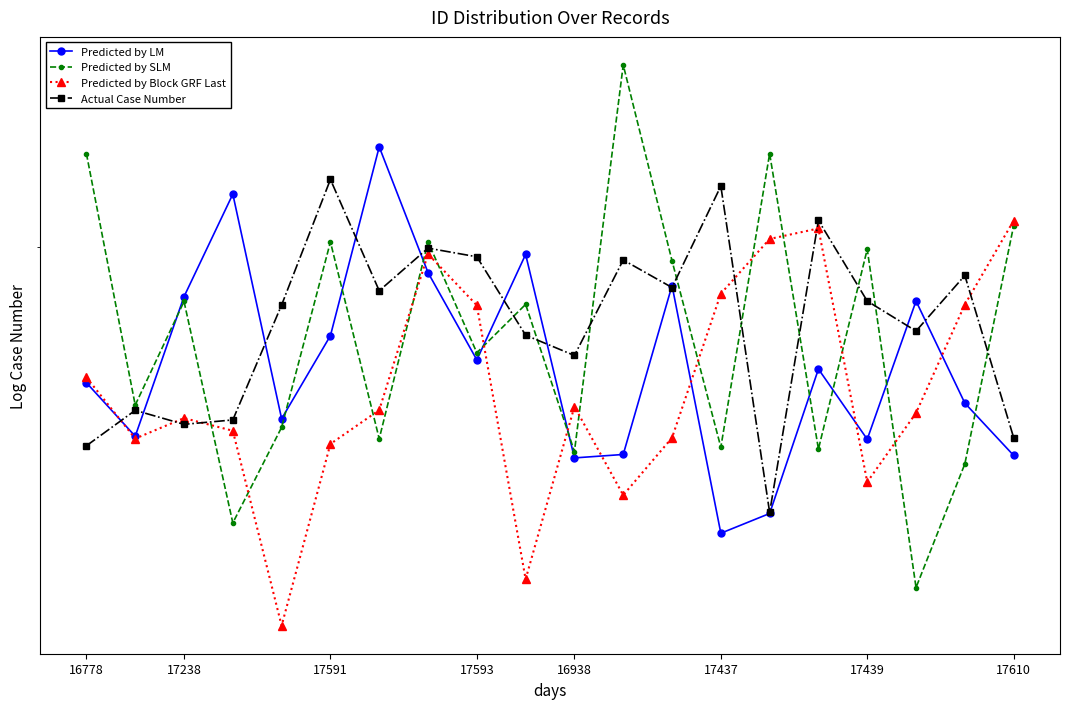

Does the chart have visible grid lines?

No